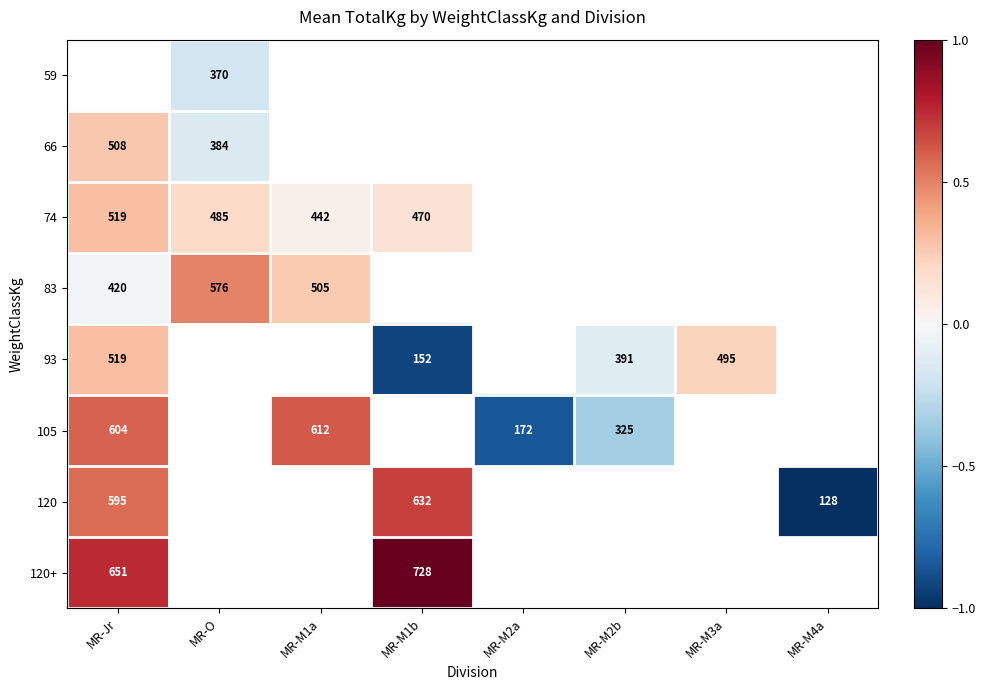

At which label is 120+ closest to 0?

MR-Jr